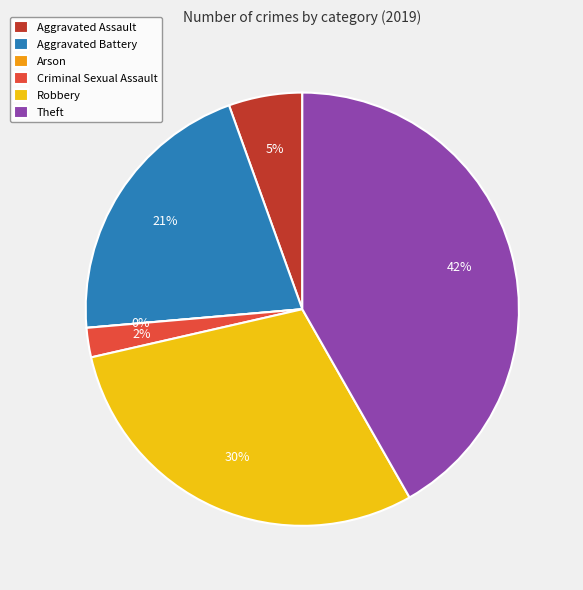

Which has a higher value, Aggravated Assault or Robbery?

Robbery